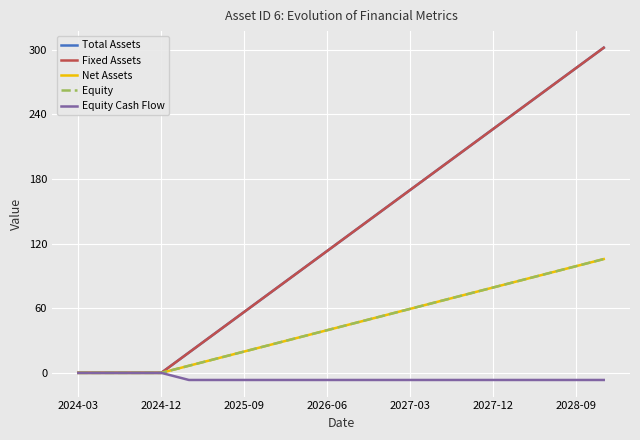

Where is Equity nearest to the value 52?

11